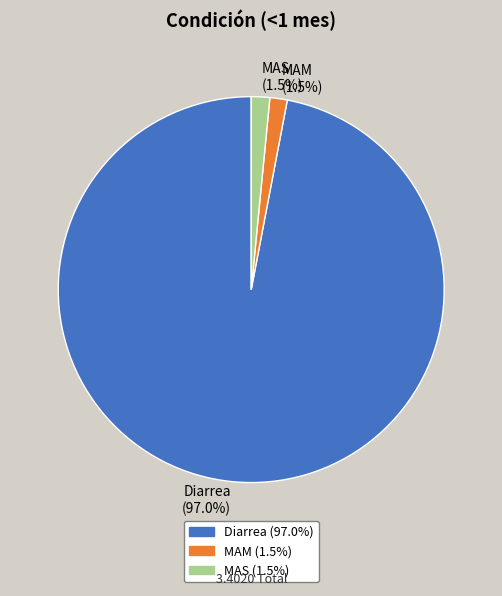

Does MAS (1.5%) represent more than half of the total?

No